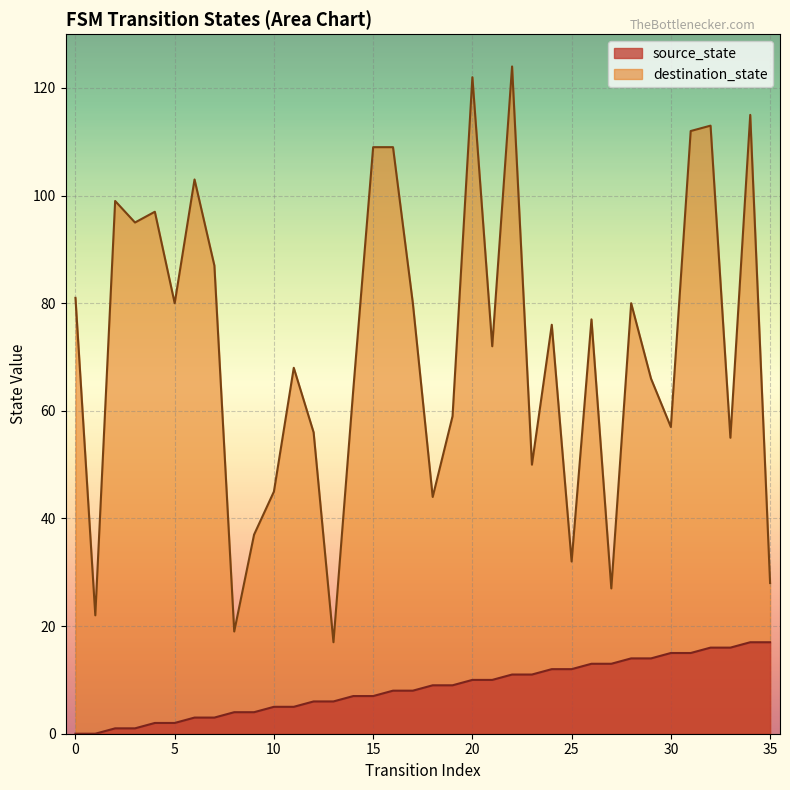

At which label does source_state first exceed 9?

20